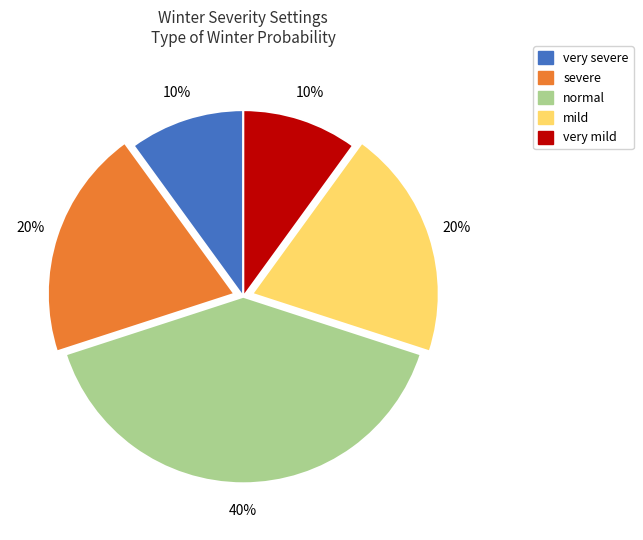

The very mild slice represents 10% of the pie. True or false?

True